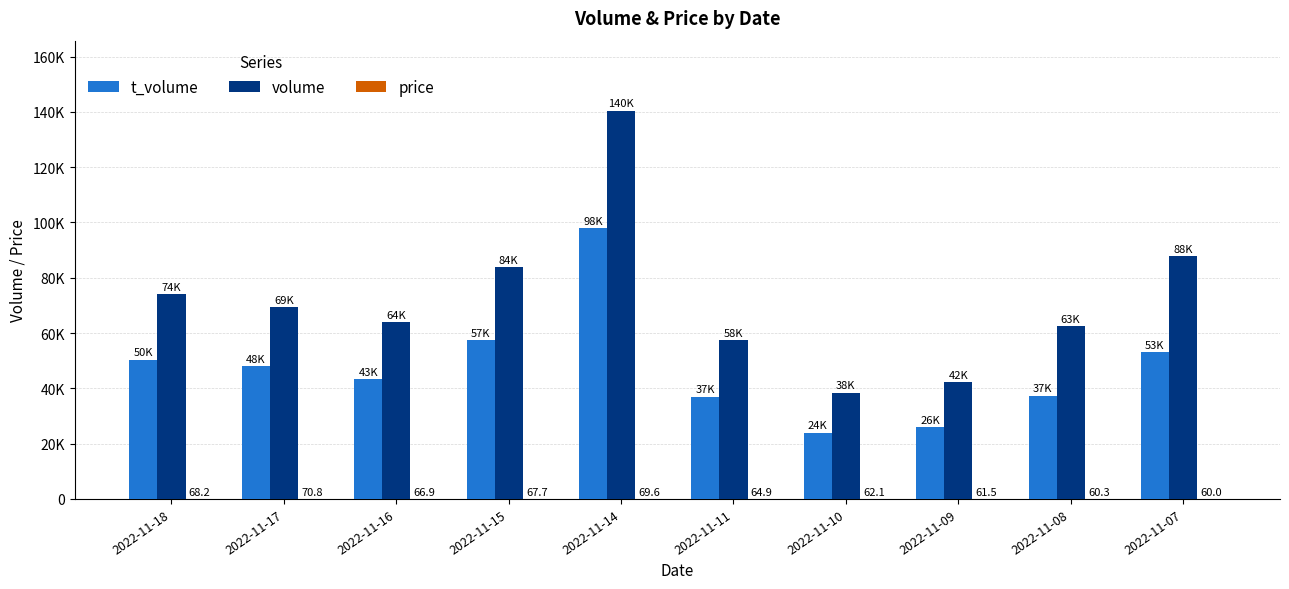

Are the bars horizontal?

No